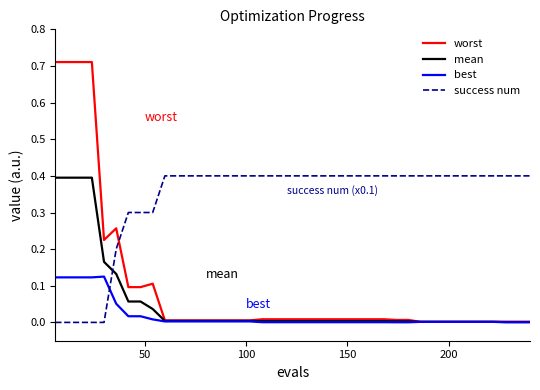

Which series ends up on top after the final intersection of best and success num?

success num